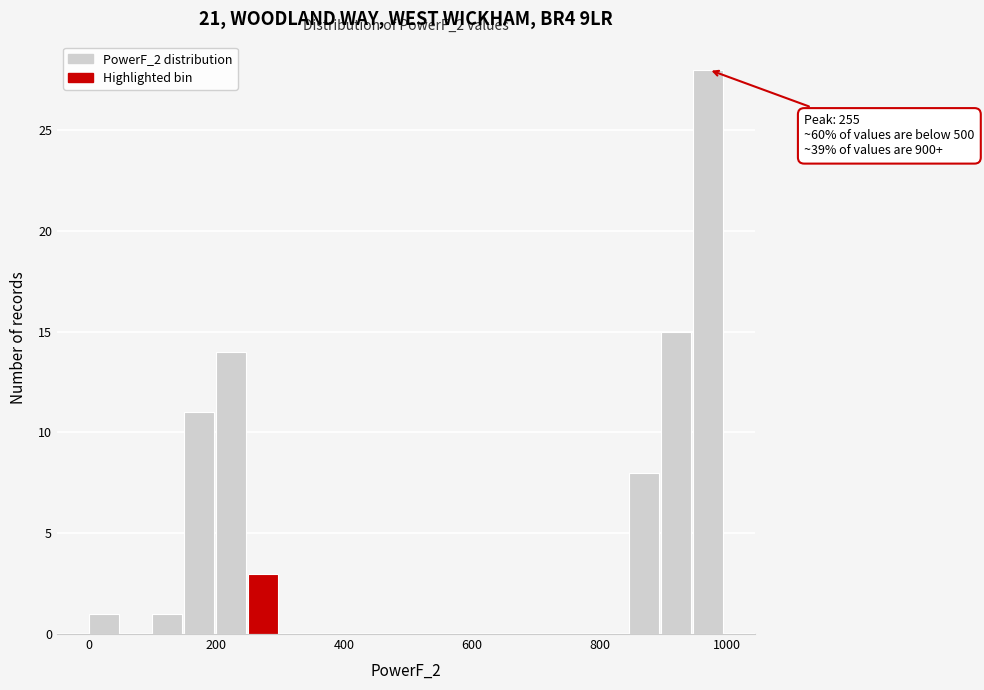

Around what value on the x-axis is the tallest bar? Give the approximate position of its centre, as read against the axis.

960